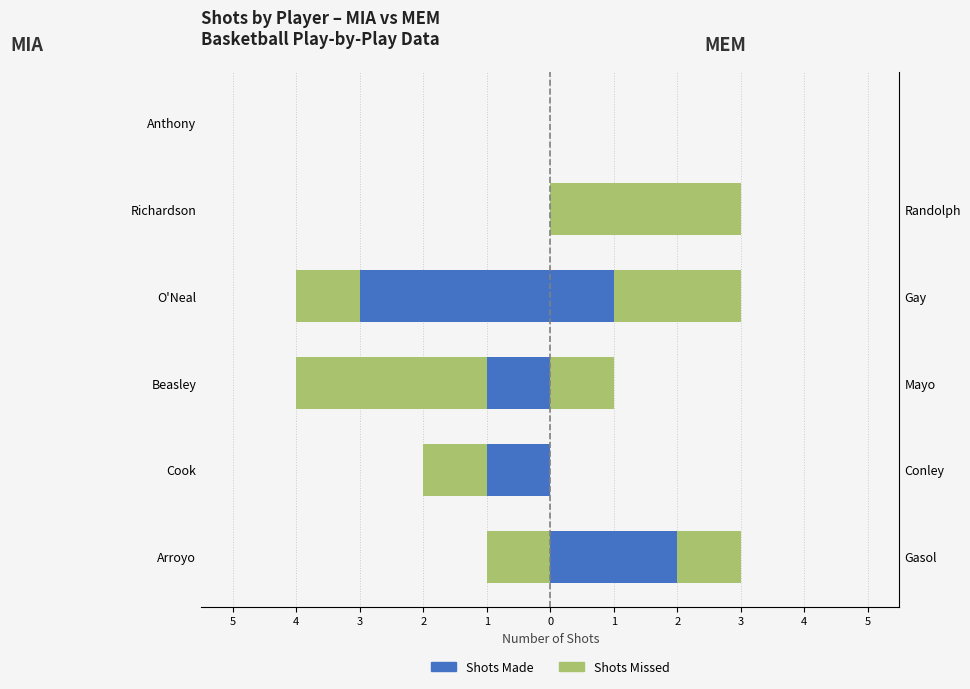

Reading left to right, transcribe all the data shown in this chart.

Made (MIA): 0	-1	-1	-3	0	0
Missed (MIA): -1	-1	-3	-1	0	0
Made (MEM): 2	0	0	1	0	0
Missed (MEM): 1	0	1	2	3	0